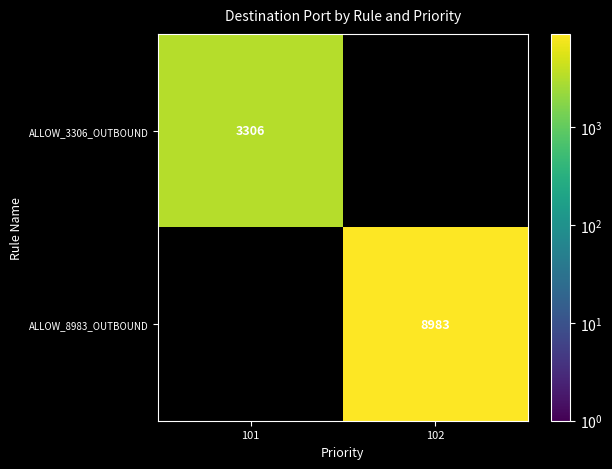

At how many categories does at least one series exceed 8929?

1